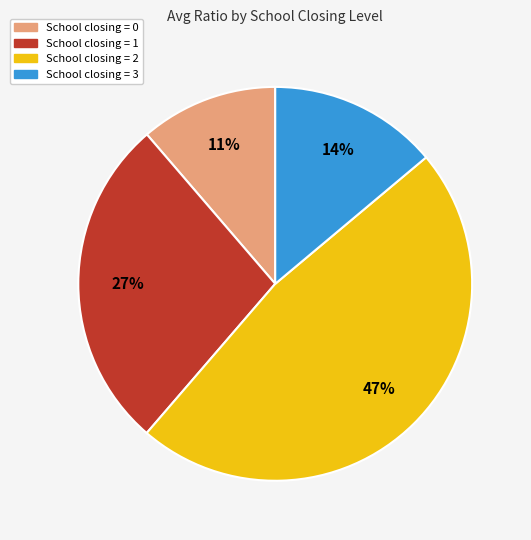

Is there a majority slice in this chart?

No